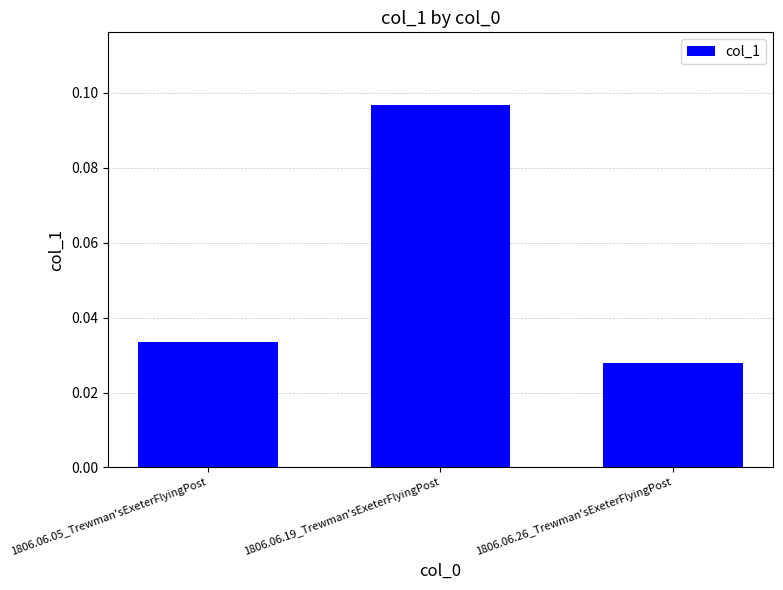

How many series are shown in this chart?

1